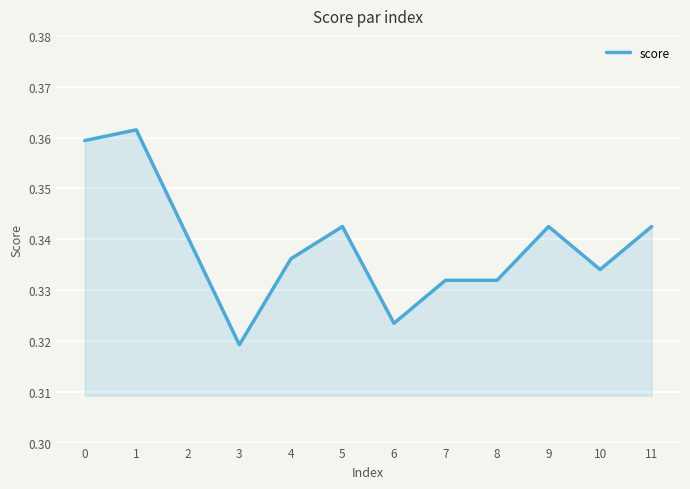

Which category has the lowest value across all series?

3